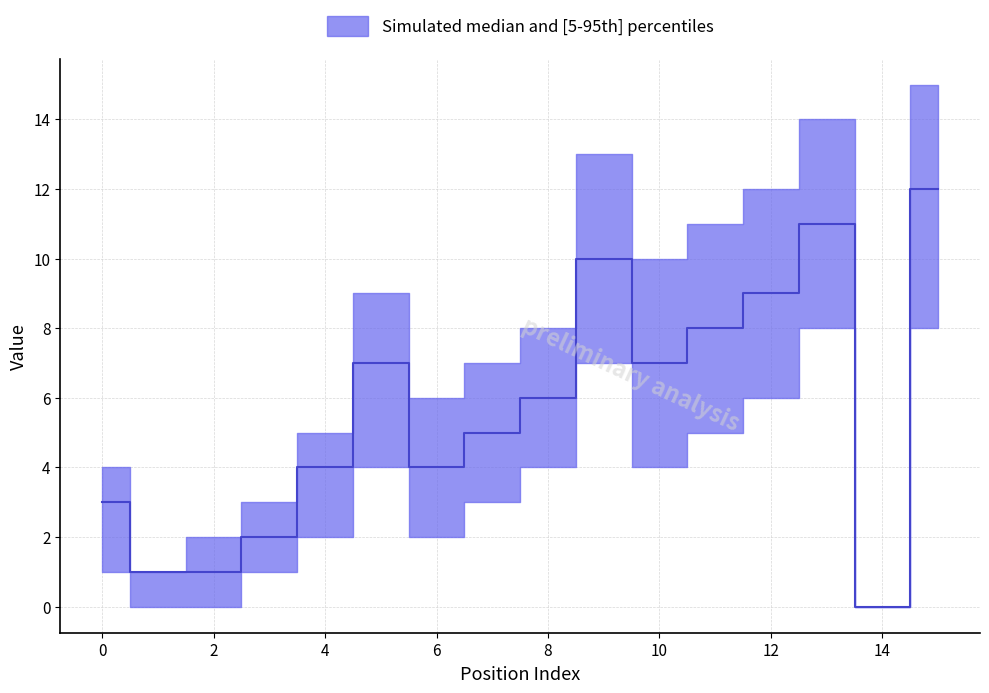

What is the highest value of the lower series?

8